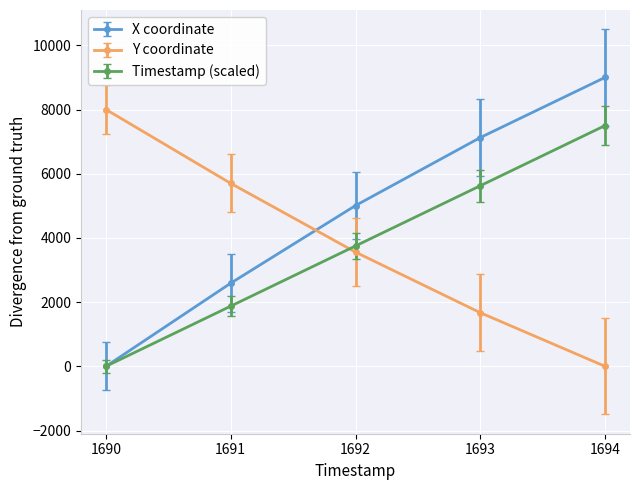

Count the number of categories in the chart.

5